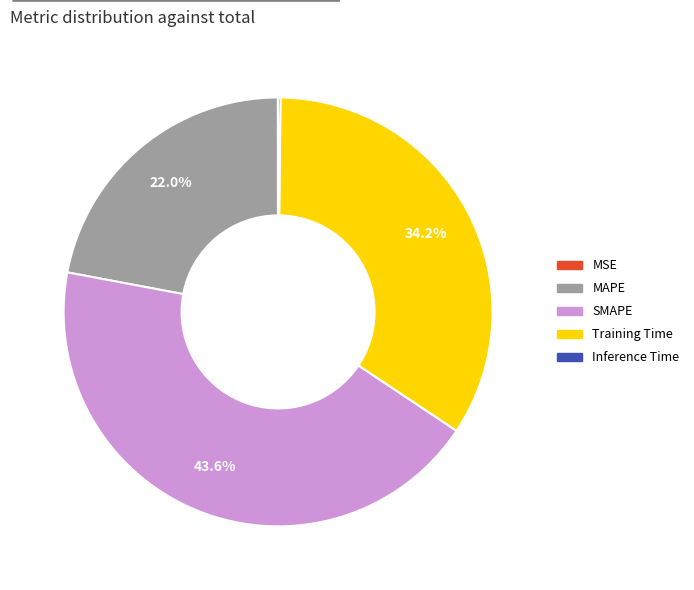

Which slice is the largest?

SMAPE